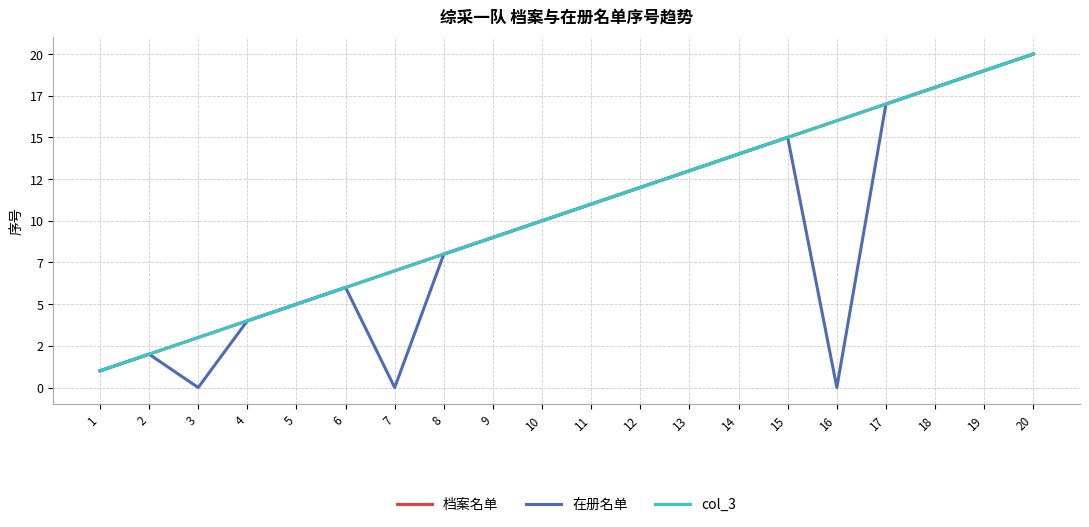

Does the chart have visible grid lines?

Yes